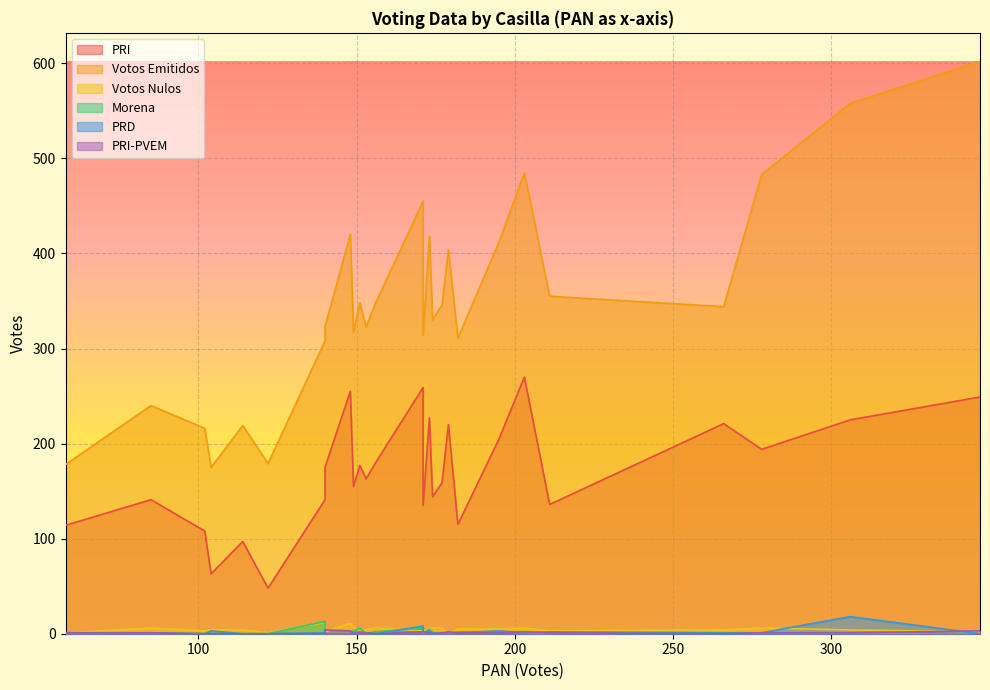

True or false: PRI has a value of 338 at 0324 C1.

False